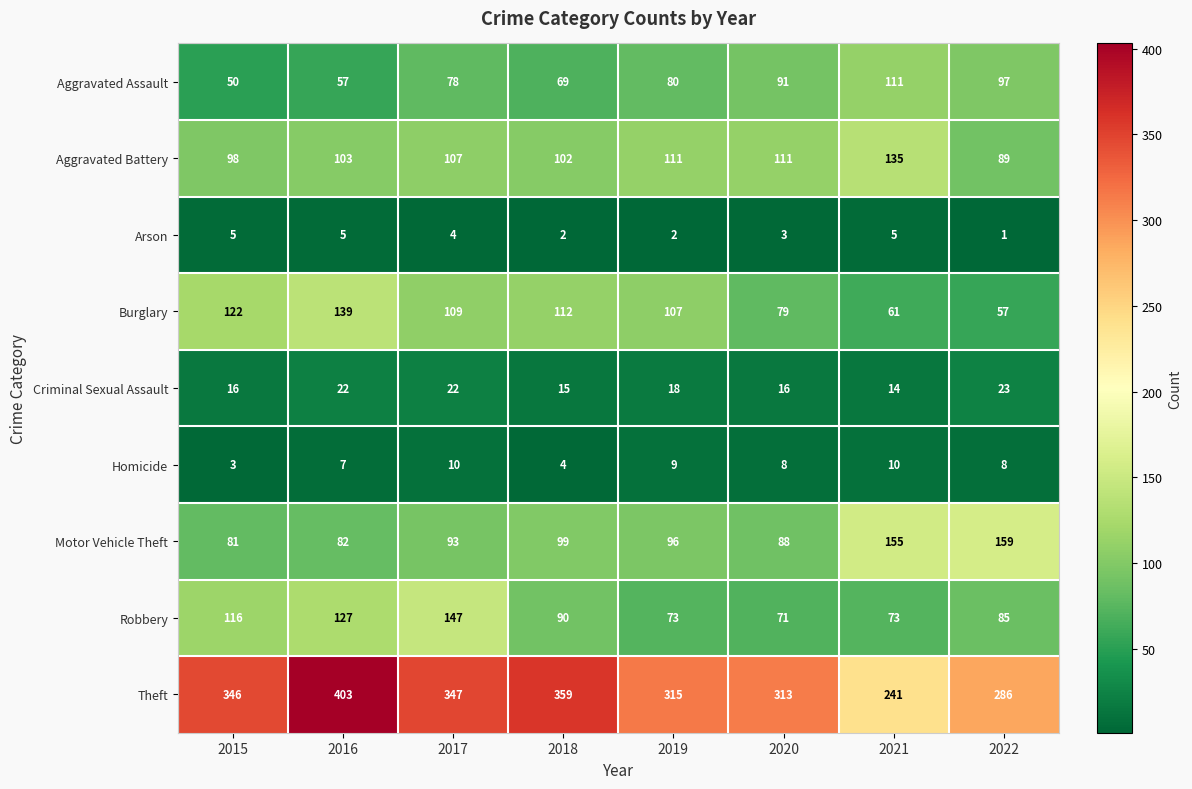

Which category has the lowest value in the Motor Vehicle Theft series?

2015